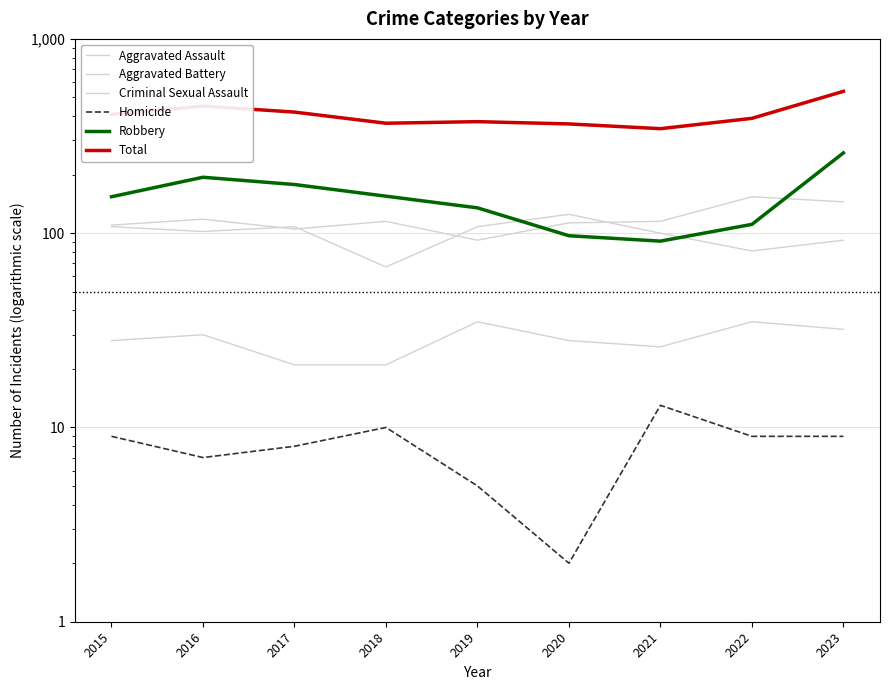

What is the sum of the Homicide values at 2021 and 2015?

22